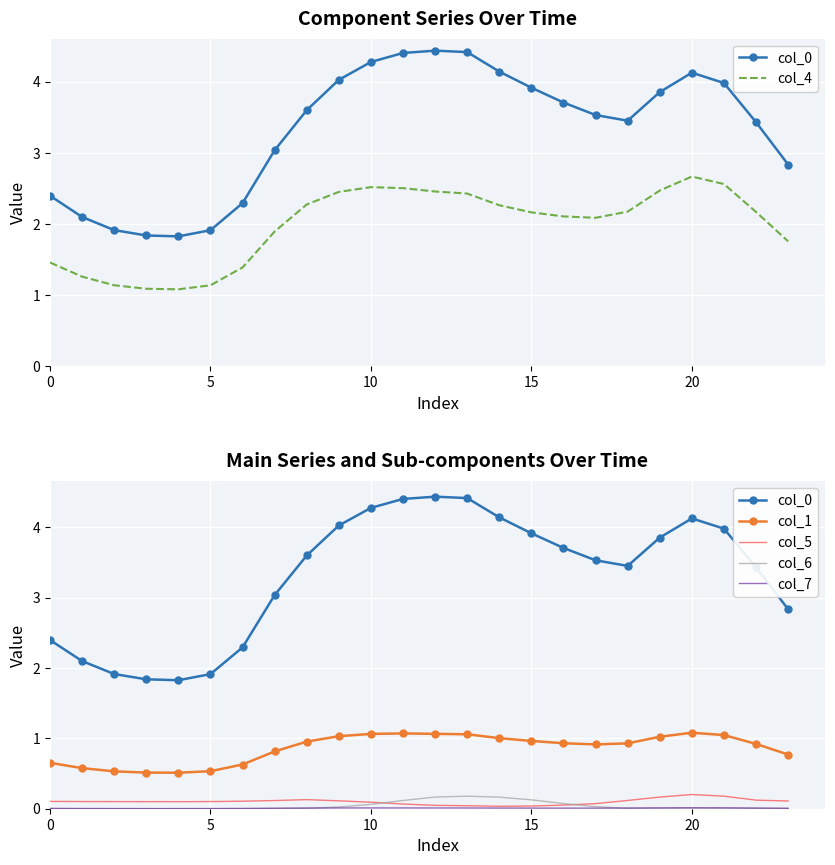

True or false: col_4 and col_6 cross at least once.

False